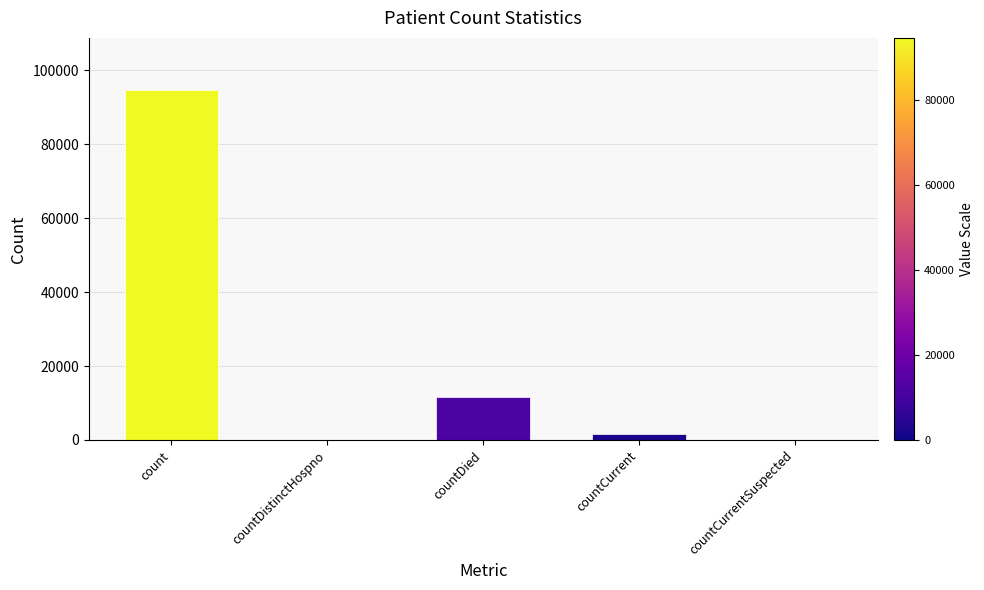

How many series are shown in this chart?

1